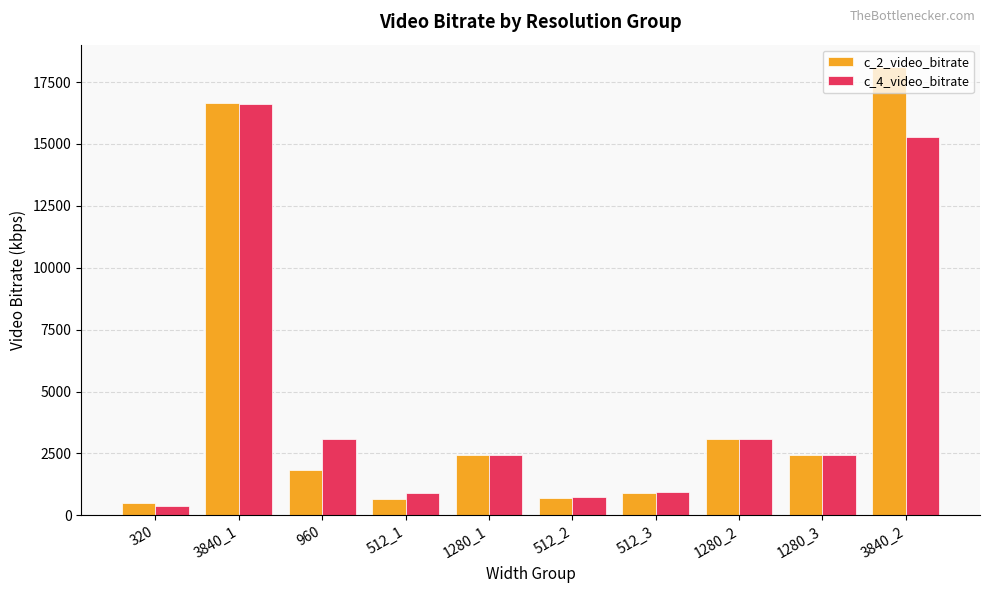

How many values in the c_2_video_bitrate series exceed 2454?

5